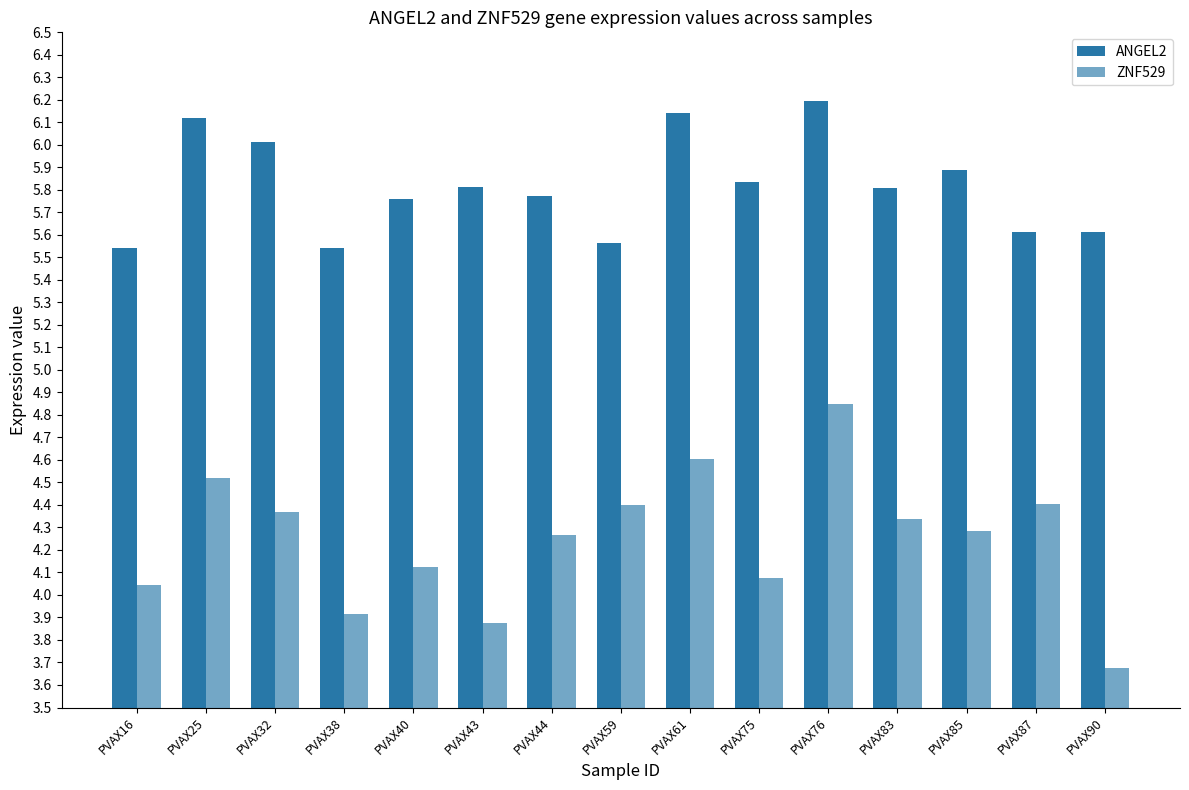

At which category is the sum across all series the highest?

PVAX76